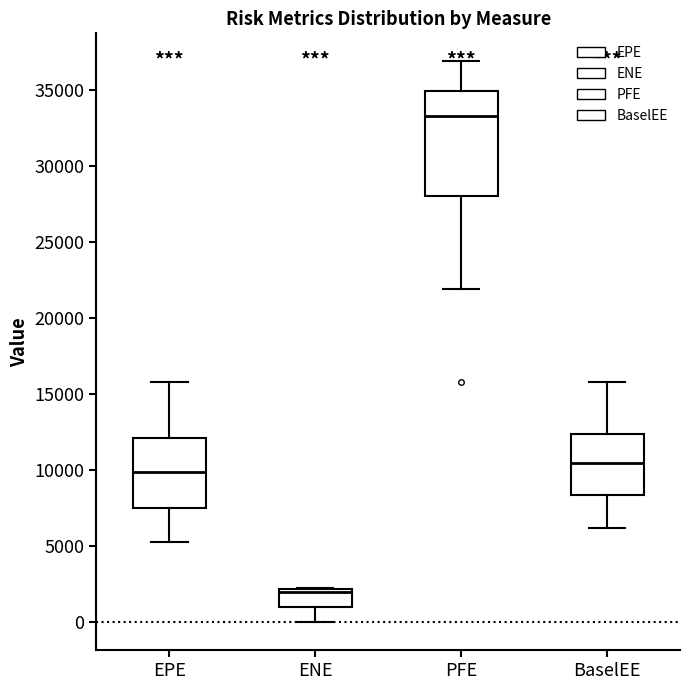

Reading left to right, transcribe this box plot: for each box, give where its median line is, the range the box spans, and where its two whiskers end, as read against the y-axis. The values are not printed on the chart, so give them approximately, as read against the axis.

EPE: median 10000, box 7500 to 12000, whiskers 5500 to 16000
ENE: median 2000 (just below the box's upper edge), box 1000 to 2000, whiskers 0 to 2000
PFE: median 33500, box 28000 to 35000, whiskers 22000 to 37000
BaselEE: median 10500, box 8500 to 12500, whiskers 6000 to 16000